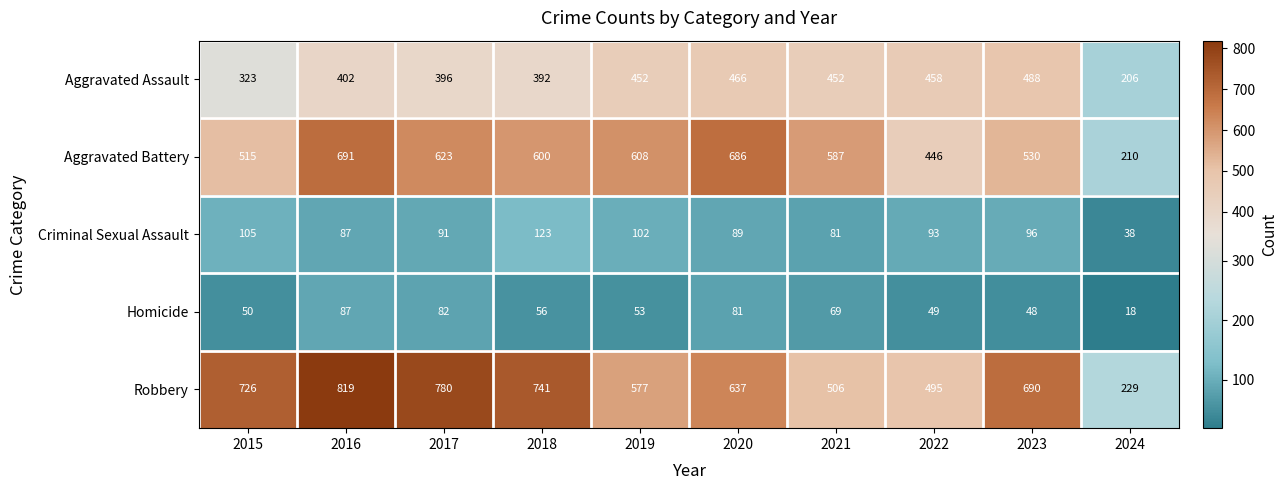

The Aggravated Assault series shows 392 at 2018. True or false?

True